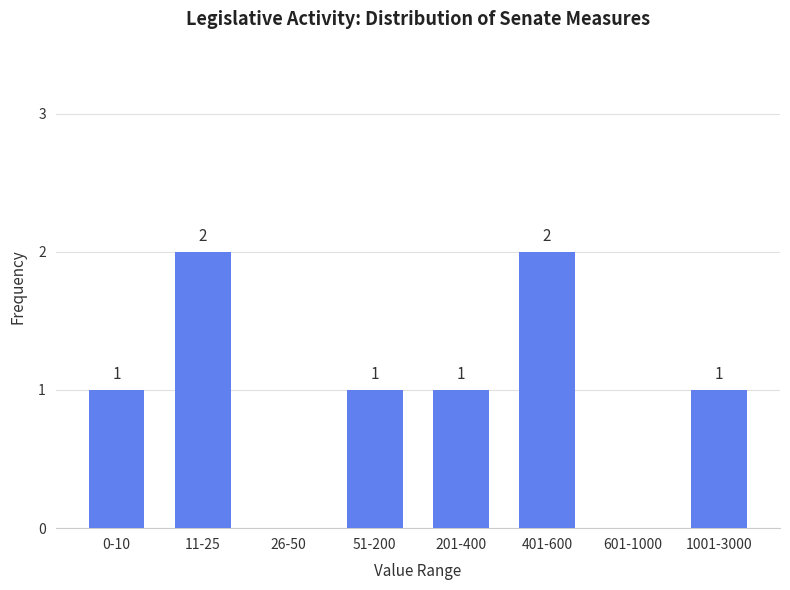

Reading left to right, list all the values displayed in this chart.

0-10=1	11-25=2	26-50=0	51-200=1	201-400=1	401-600=2	601-1000=0	1001-3000=1